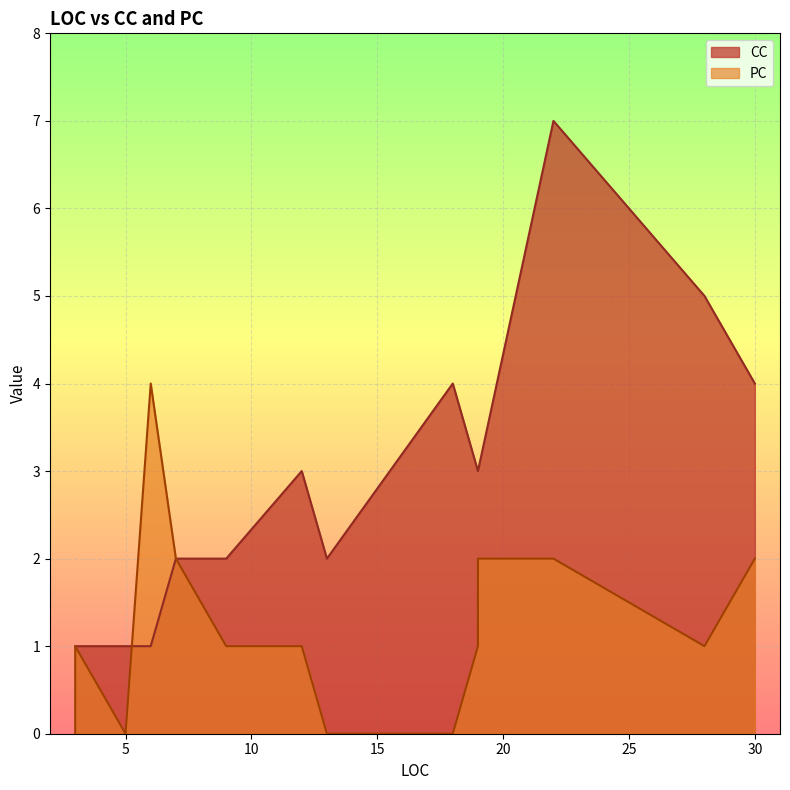

What is the value of the PC point at the 1st from the left?

1